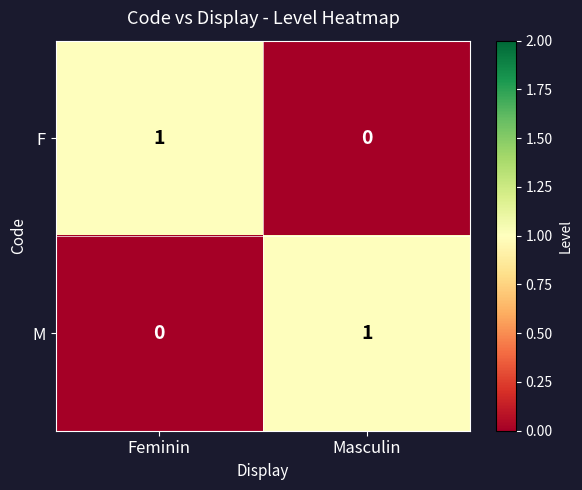

True or false: F has a value of 1 at Feminin.

True